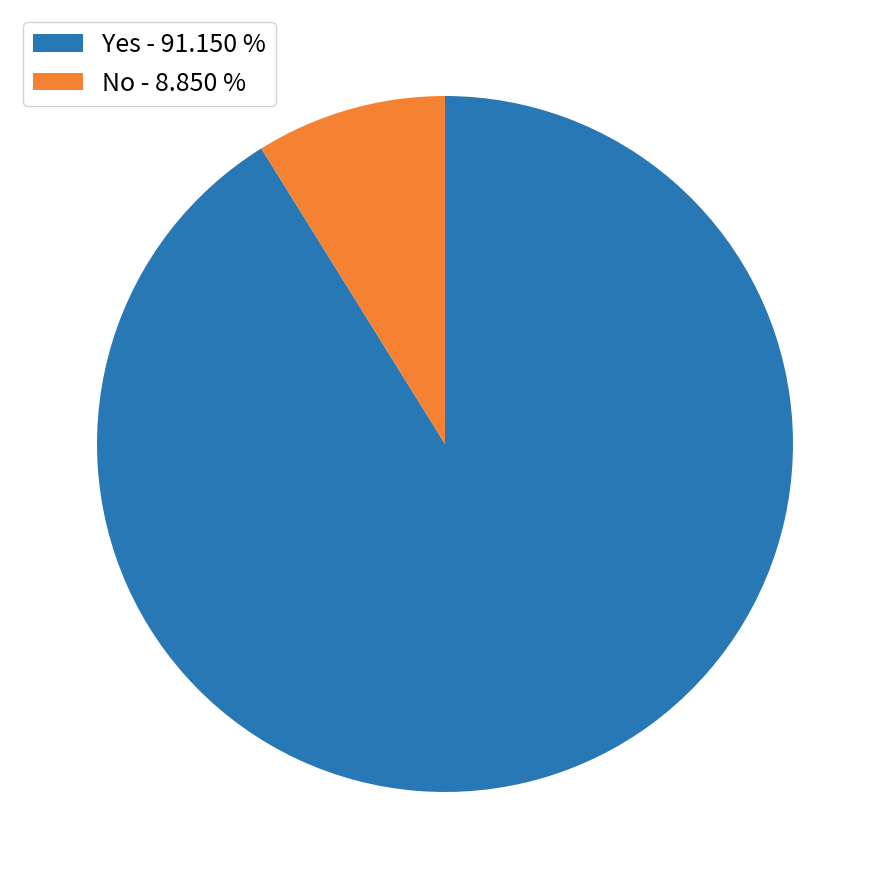

Which has a higher value, No or Yes?

Yes